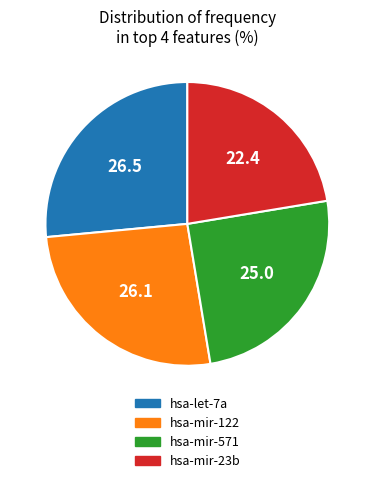

Between hsa-mir-122 and hsa-mir-23b, which is larger?

hsa-mir-122